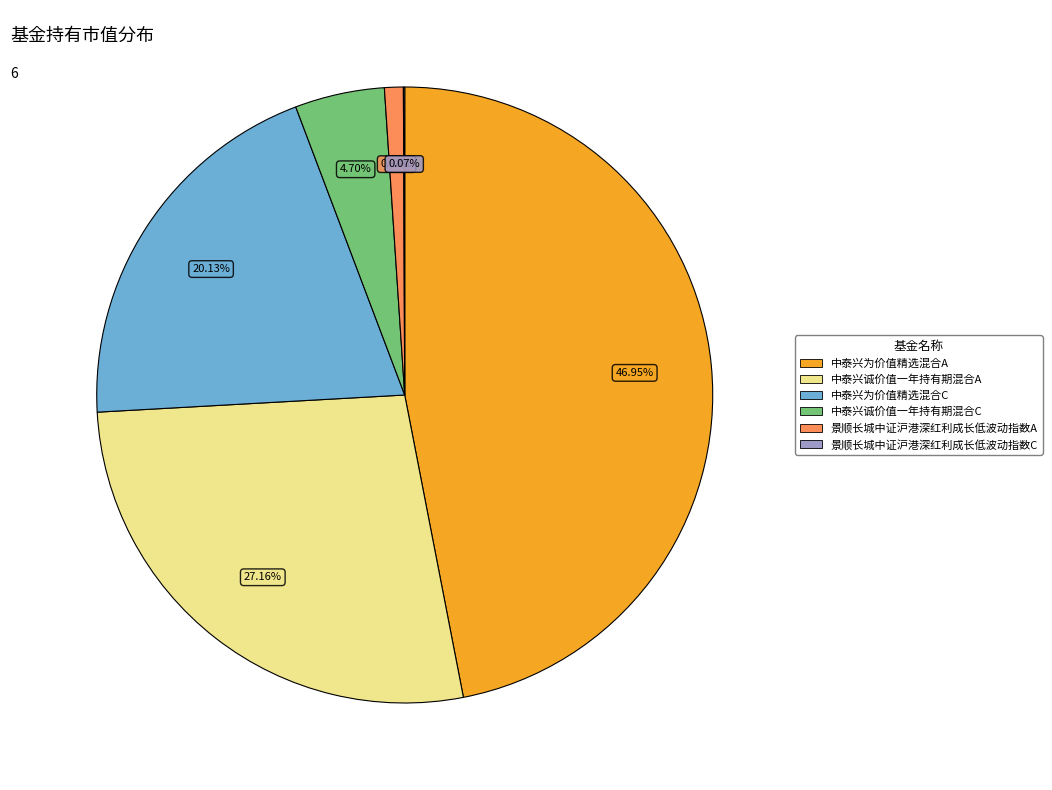

Does any single category account for the majority?

No